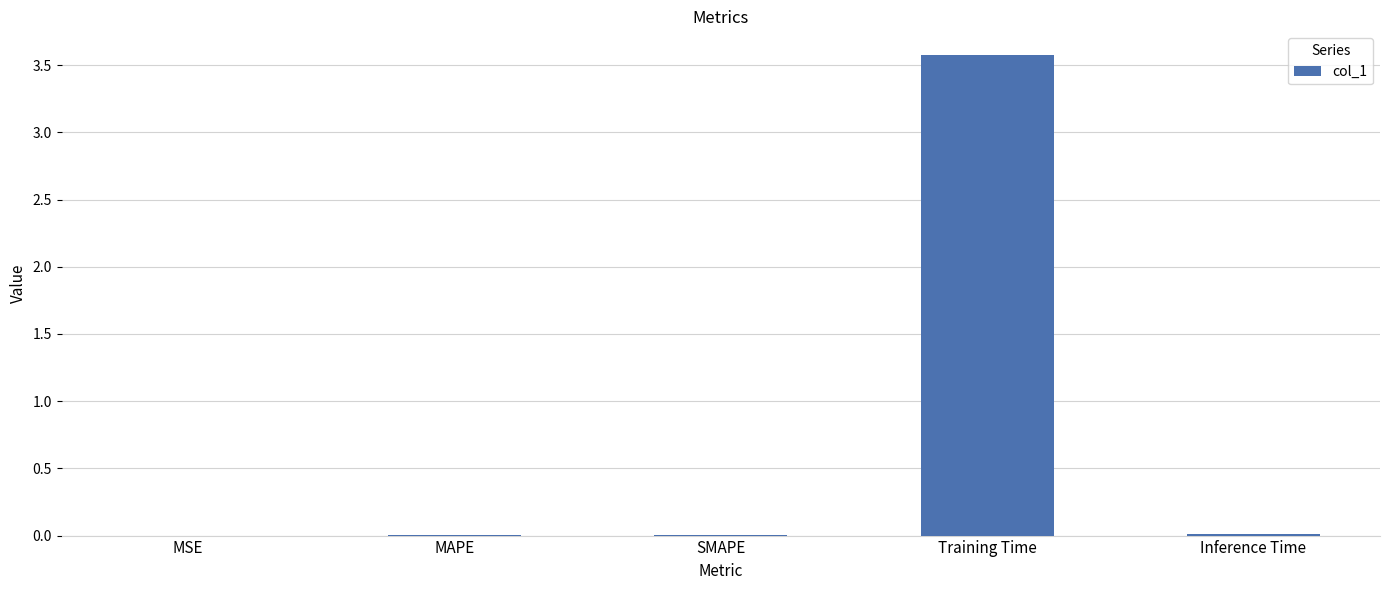

Does the chart contain stacked bars?

No